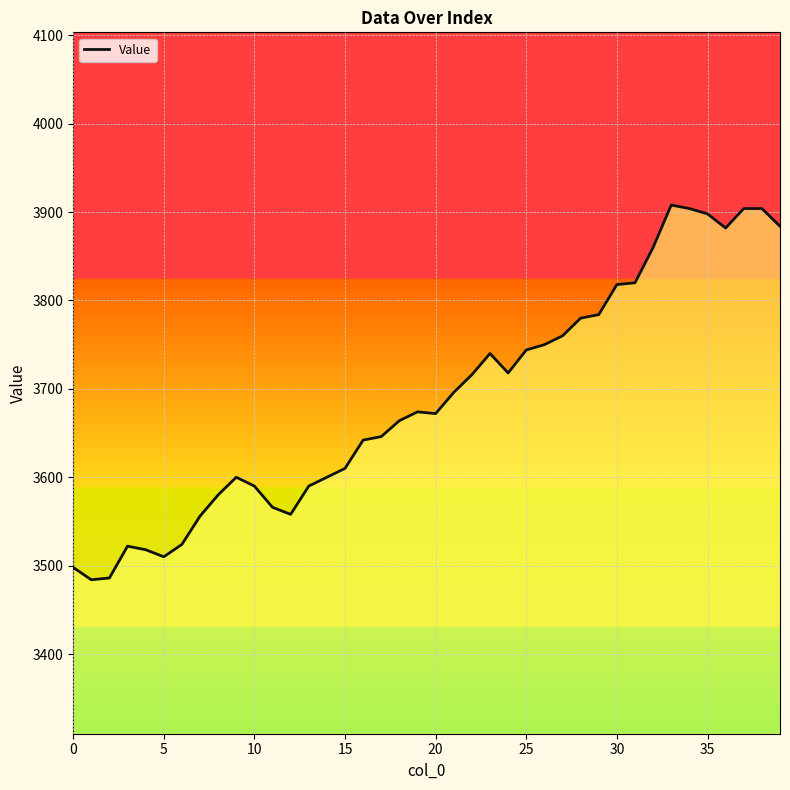

What is the difference between the maximum and minimum values?

424